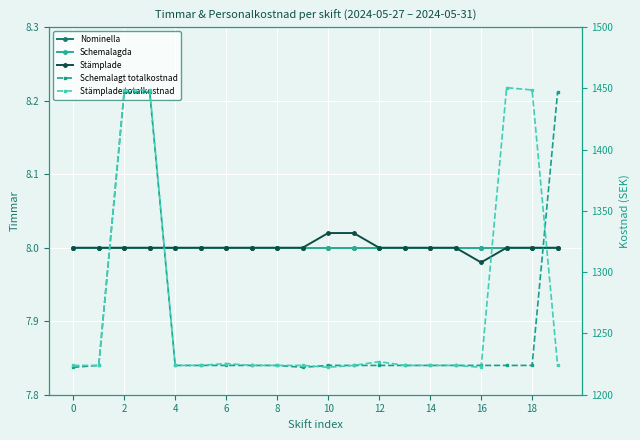

Which category has the lowest value in the Stämplade series?

16